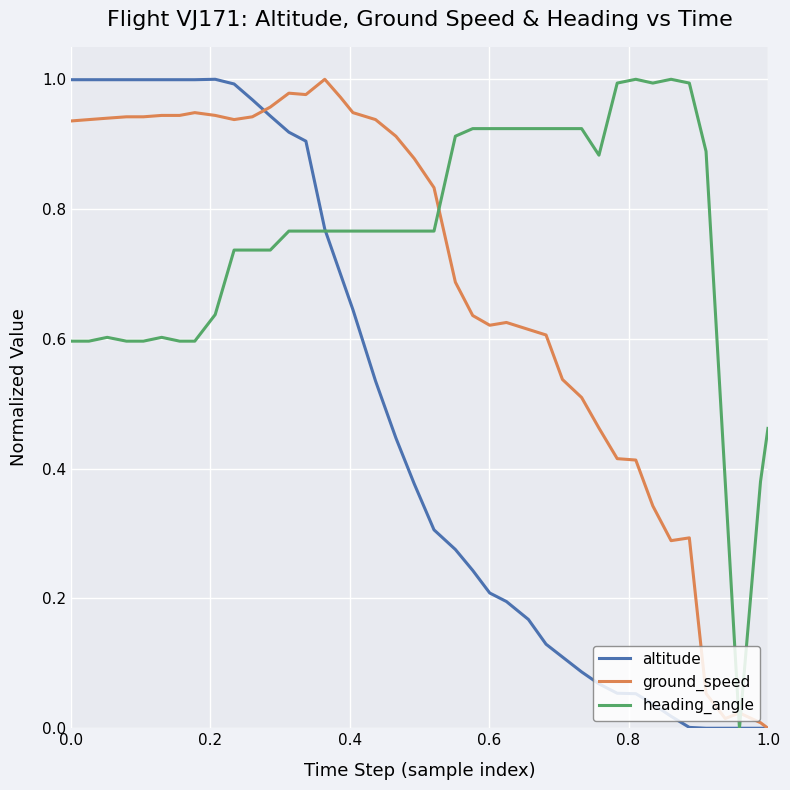

Is this an area chart (filled region under the line)?

No